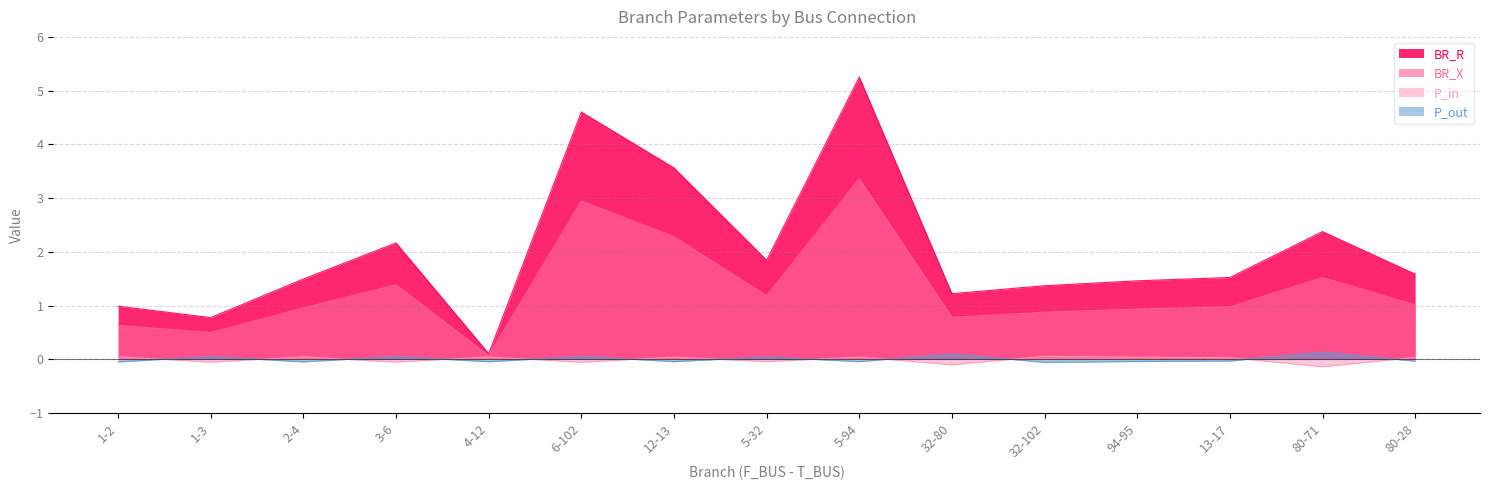

Rank the series by their maximum value, from highest to lowest.

BR_R, BR_X, P_out, P_in